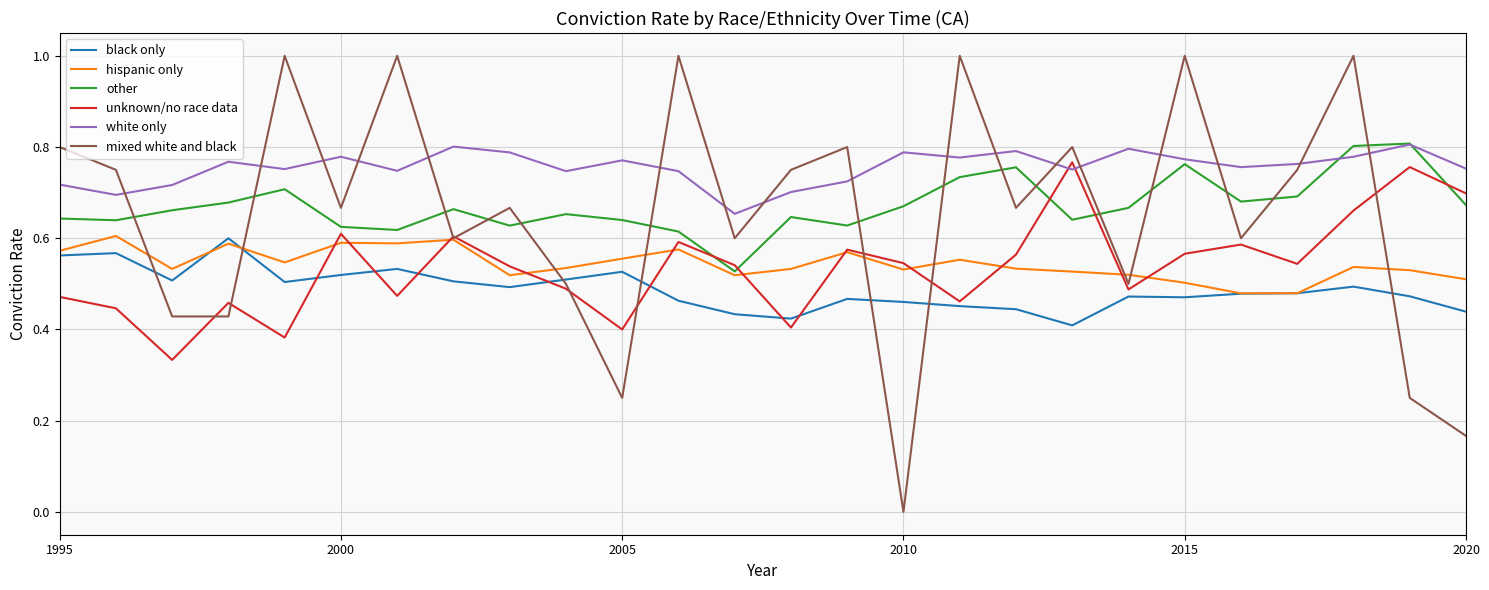

Which series has the largest total across all categories?

white only